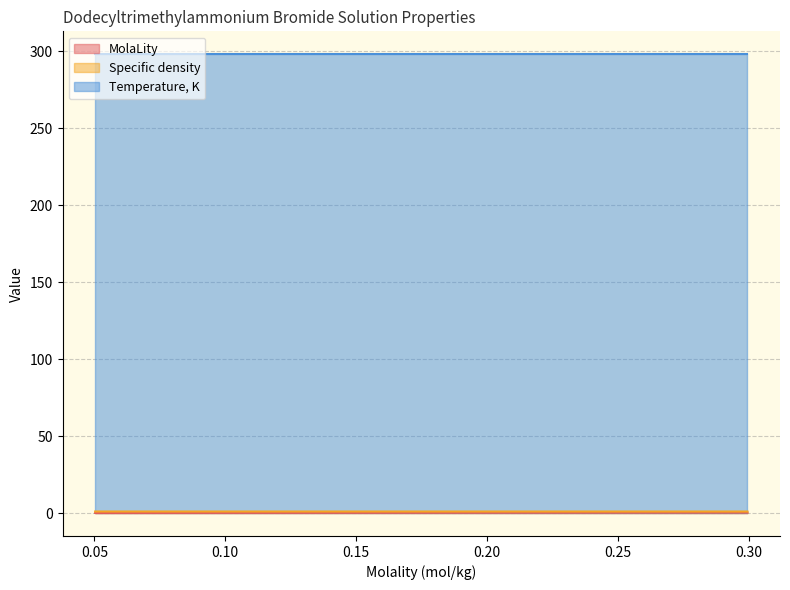

Which series has the widest spread of values?

MolaLity